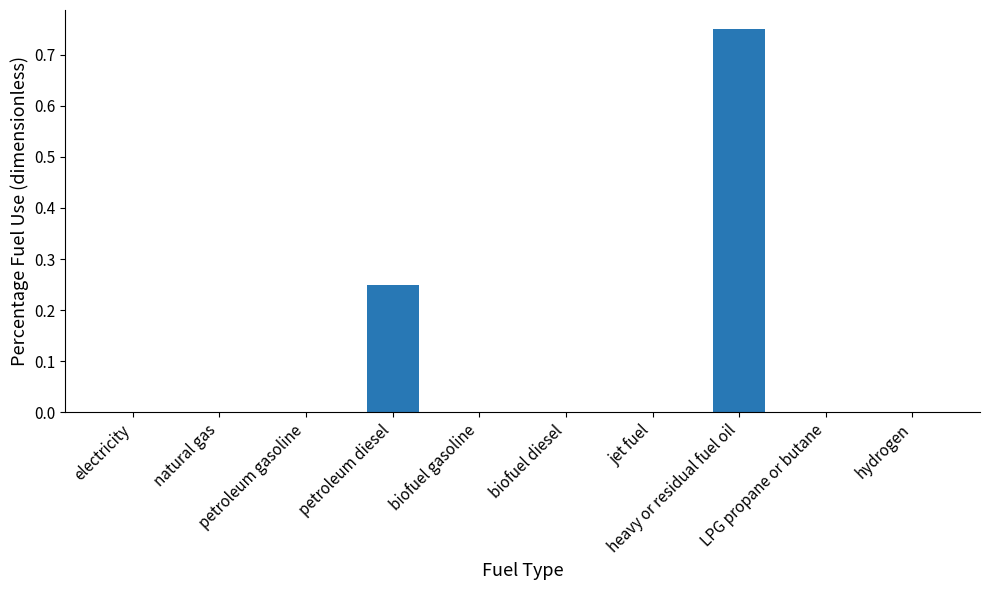

What is the sum of all values?

1.0